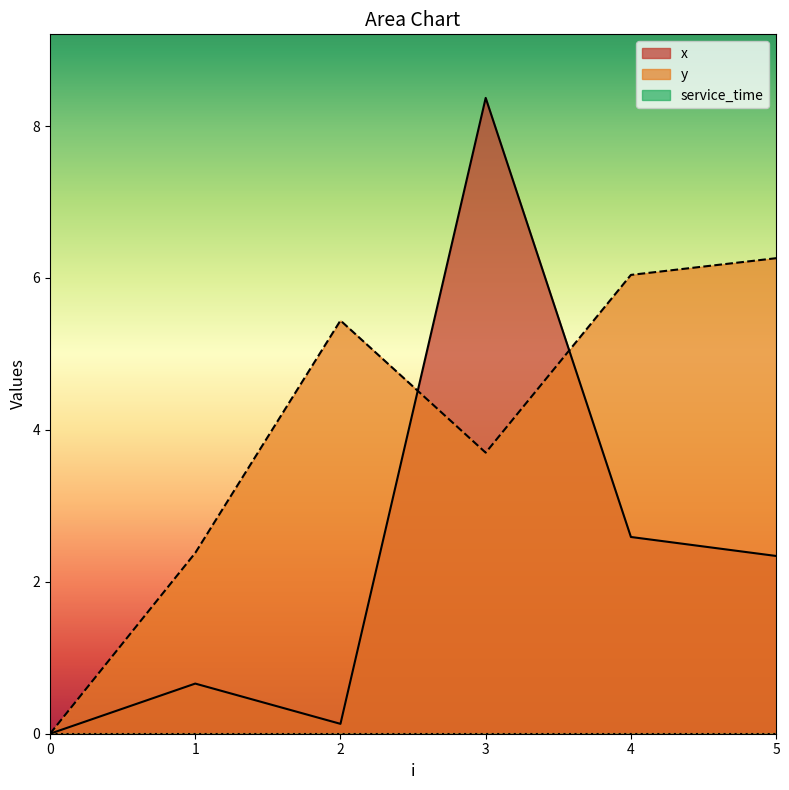

What is the difference between the maximum and second lowest values in the y series?

3.9